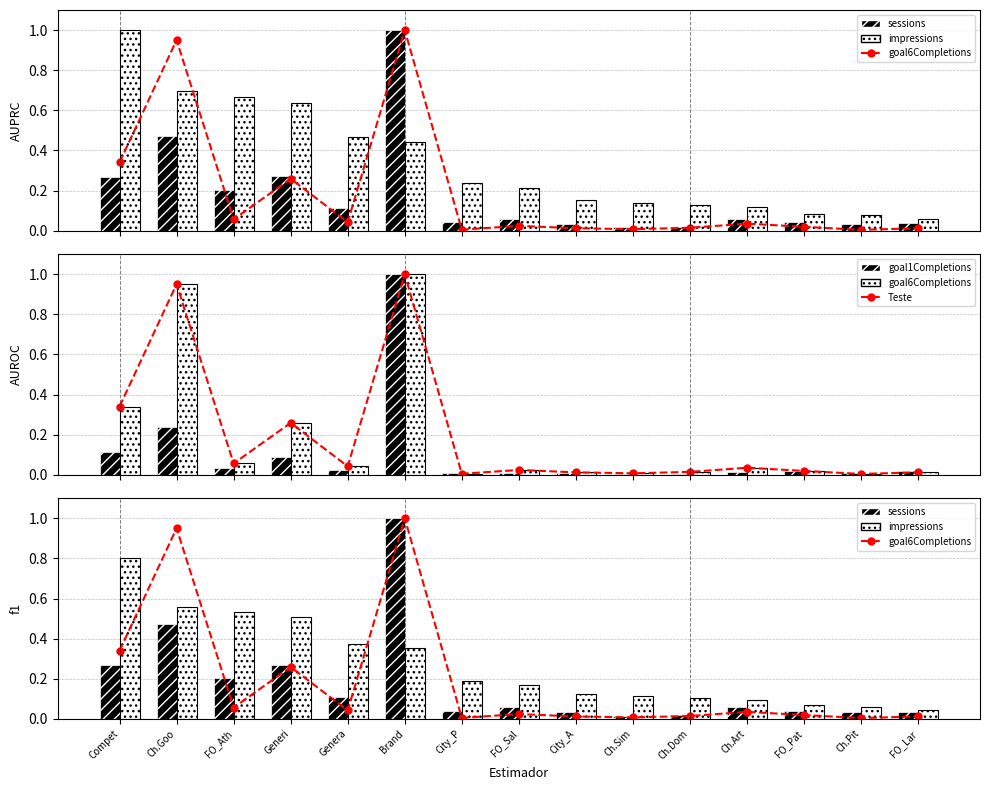

The goal6Completions (line) series shows 0.3 at Compet. True or false?

True